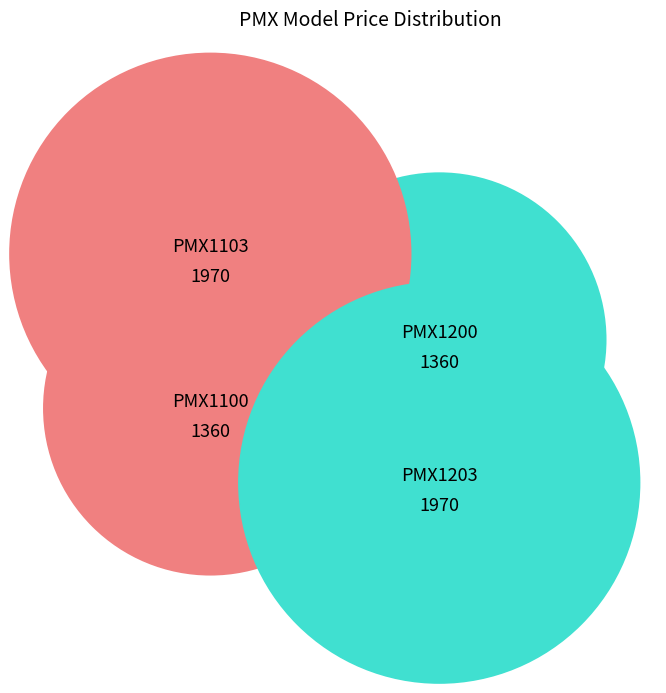

Is it true that PMX1103 is 30% of the pie?

True